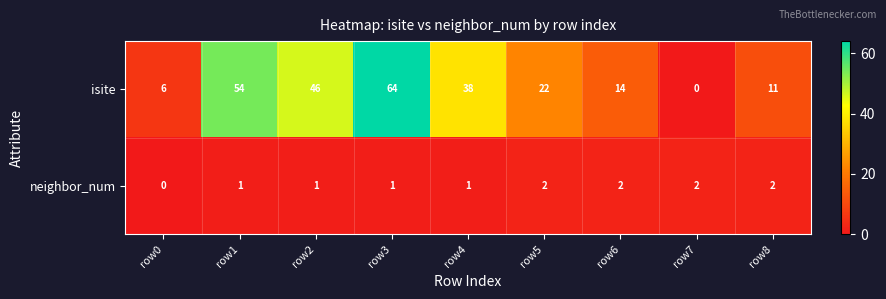

Which series has the largest total across all categories?

isite